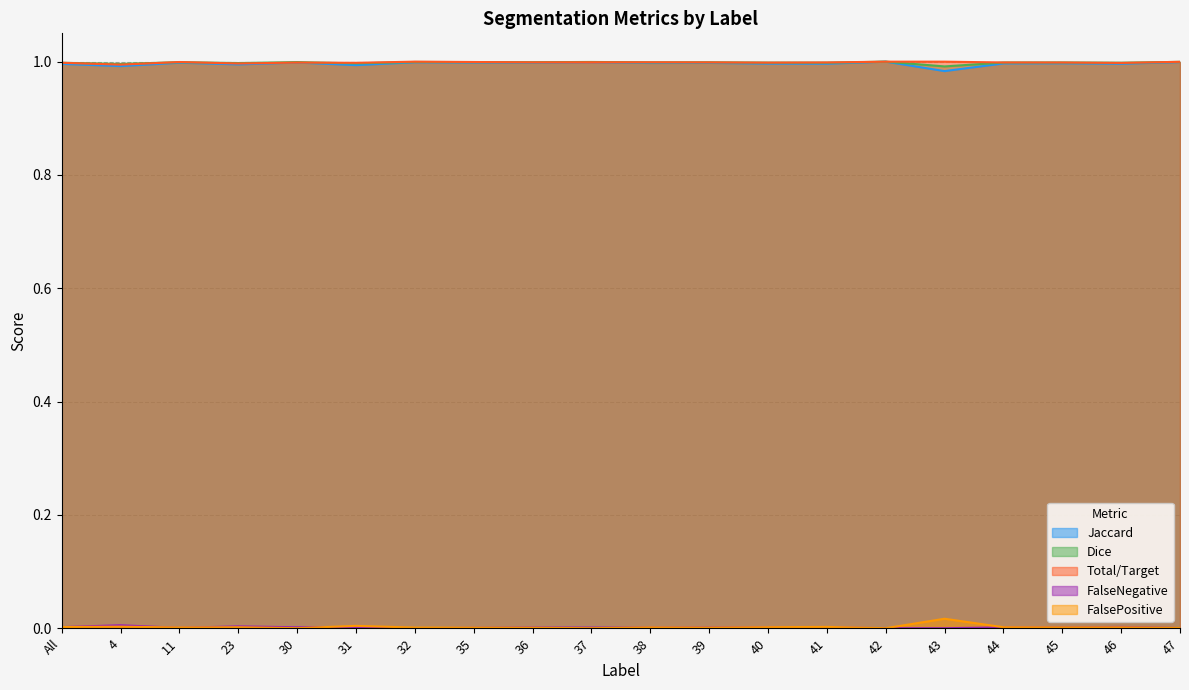

At which label is Jaccard closest to 0?

43